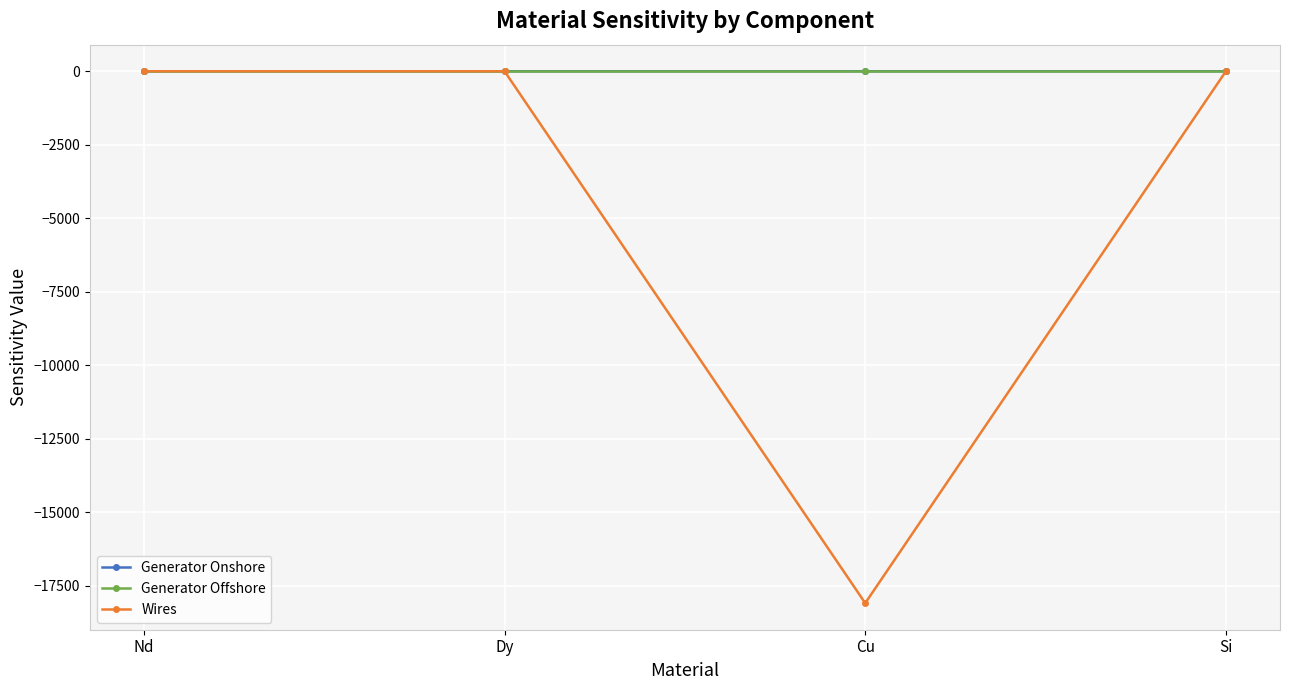

Count the Generator Offshore values in the range 0 to 1.

2